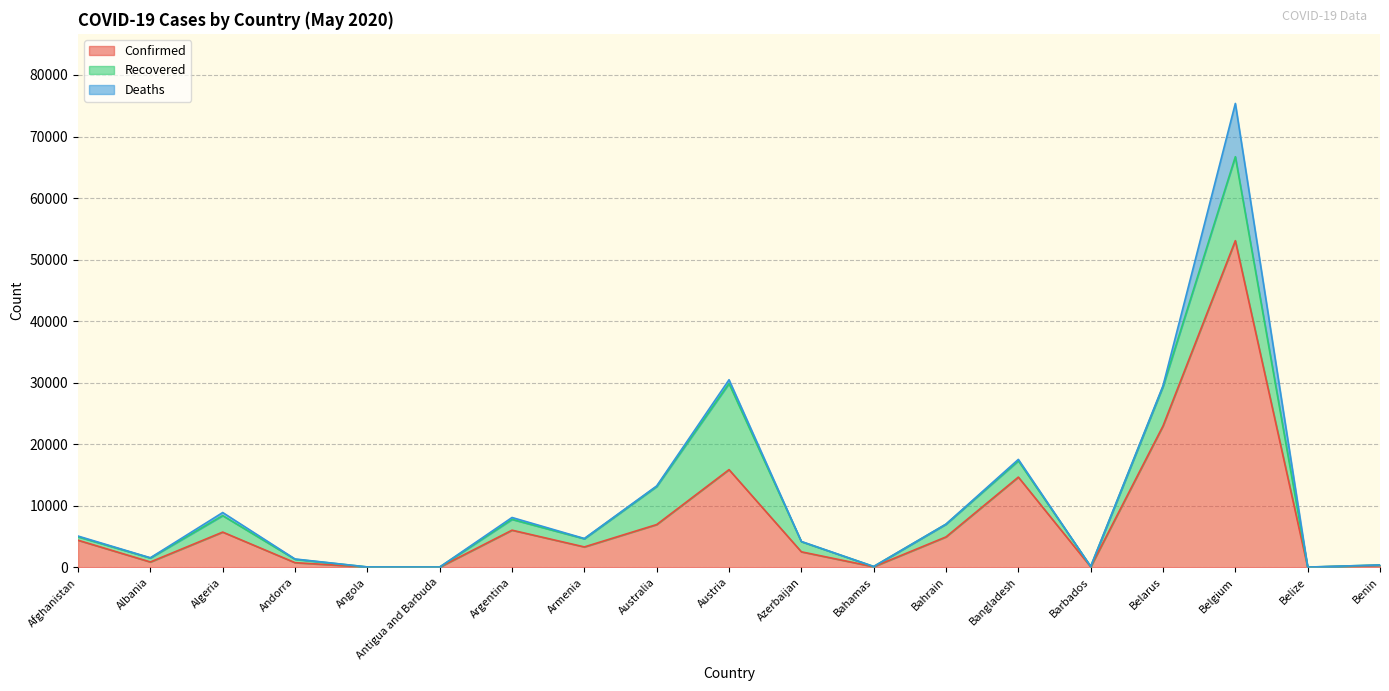

Reading right to left, transcribe all the data shown in this chart.

Confirmed: Benin=319	Belize=18	Belgium=53081	Belarus=22973	Barbados=84	Bangladesh=14657	Bahrain=4941	Bahamas=92	Azerbaijan=2519	Austria=15871	Australia=6948	Armenia=3313	Argentina=6034	Antigua and Barbuda=25	Angola=45	Andorra=755	Algeria=5723	Albania=868	Afghanistan=4402
Recovered: Benin=62	Belize=16	Belgium=13642	Belarus=6406	Barbados=57	Bangladesh=2650	Bahrain=2070	Bahamas=37	Azerbaijan=1650	Austria=13991	Australia=6181	Armenia=1325	Argentina=1757	Antigua and Barbuda=19	Angola=13	Andorra=550	Algeria=2678	Albania=650	Afghanistan=558
Deaths: Benin=2	Belize=2	Belgium=8656	Belarus=131	Barbados=7	Bangladesh=228	Bahrain=8	Bahamas=11	Azerbaijan=32	Austria=618	Australia=97	Armenia=45	Argentina=305	Antigua and Barbuda=3	Angola=2	Andorra=48	Algeria=502	Albania=31	Afghanistan=120